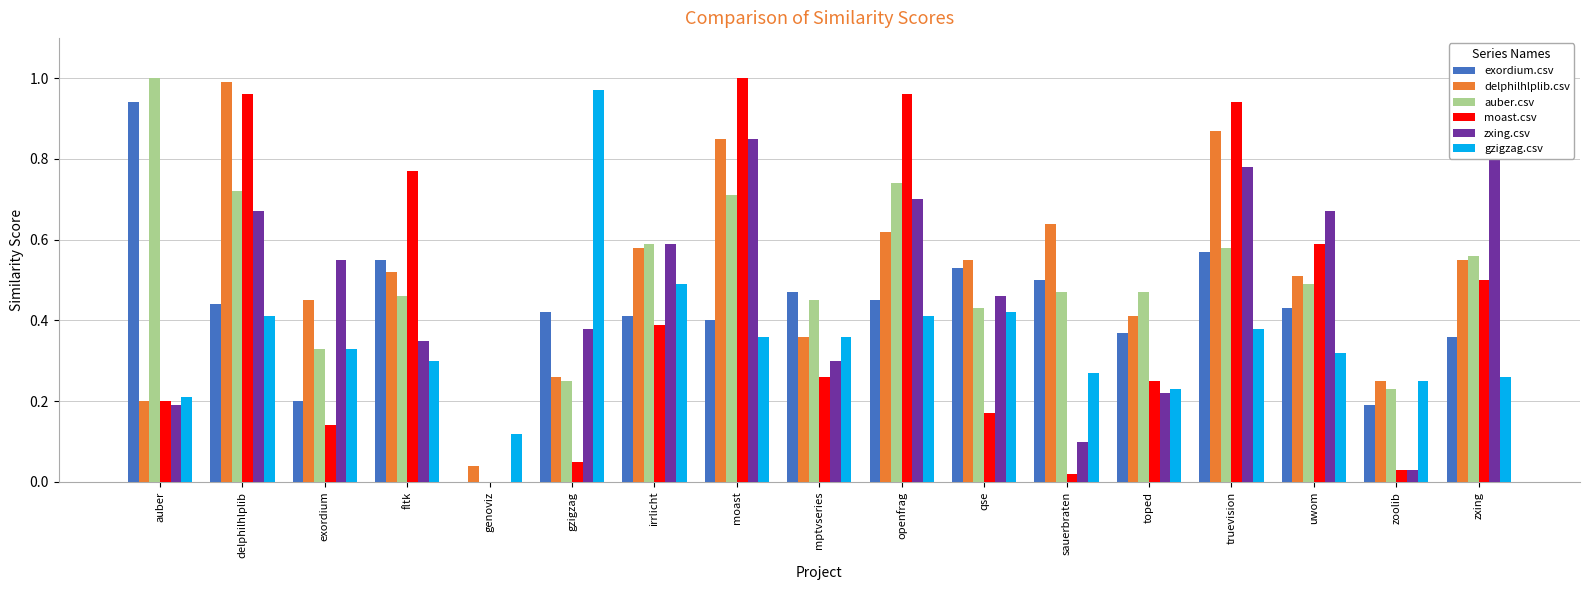

Rank the series at irrlicht from lowest to highest value.

moast.csv, exordium.csv, gzigzag.csv, delphilhlplib.csv, auber.csv, zxing.csv